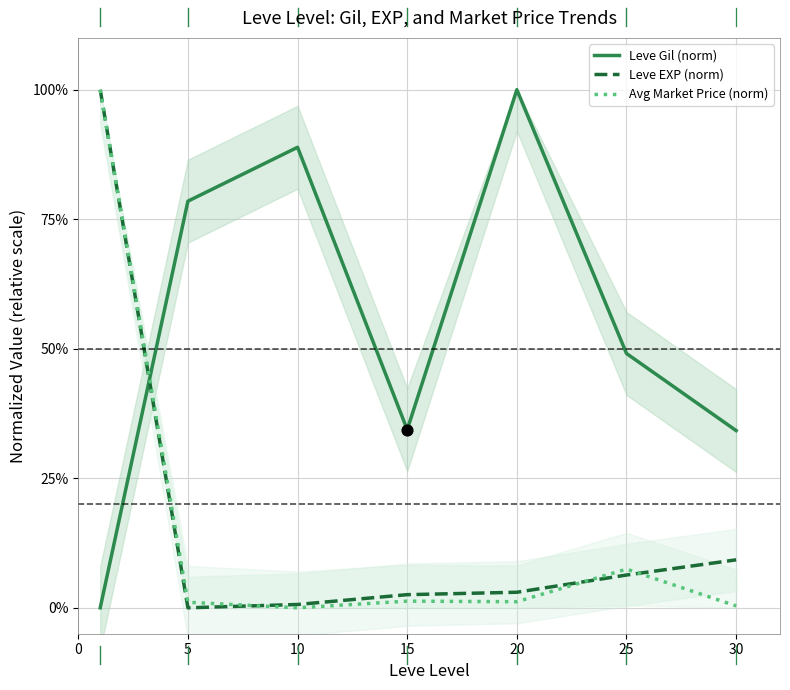

Which series reaches the maximum Y coordinate?

Leve Gil (norm)